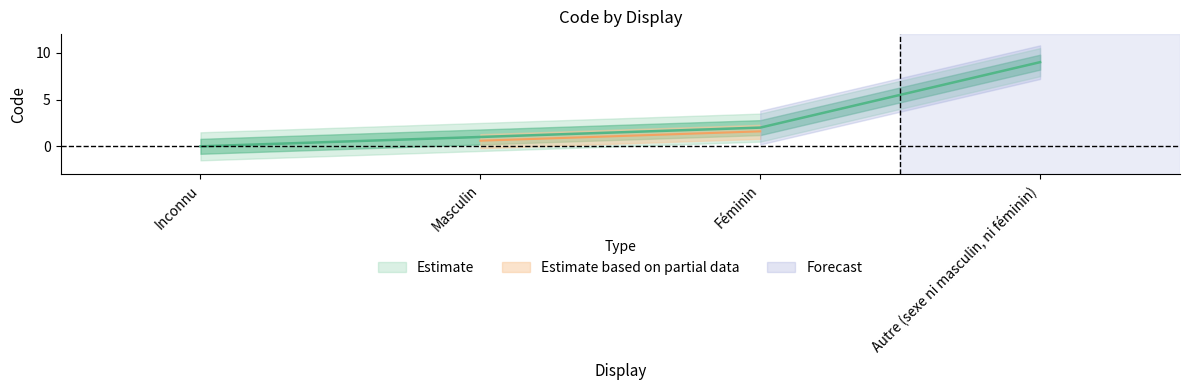

What is the ratio of the value at Autre (sexe ni masculin, ni féminin) to the value at Masculin?

9.0